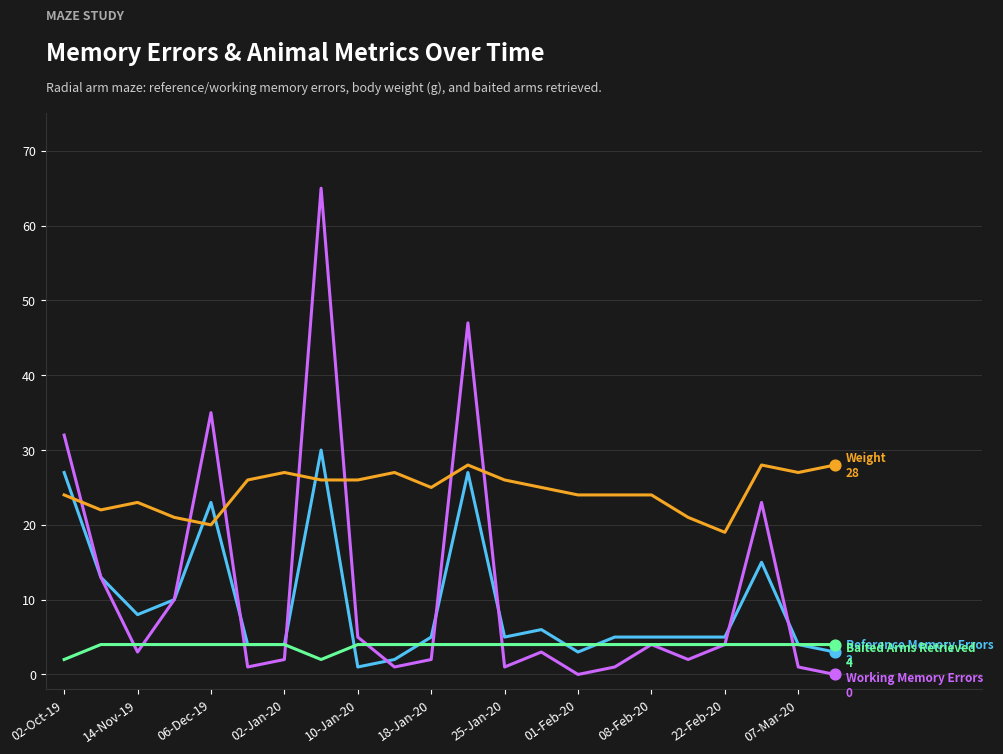

What is the maximum value shown in the chart?

65